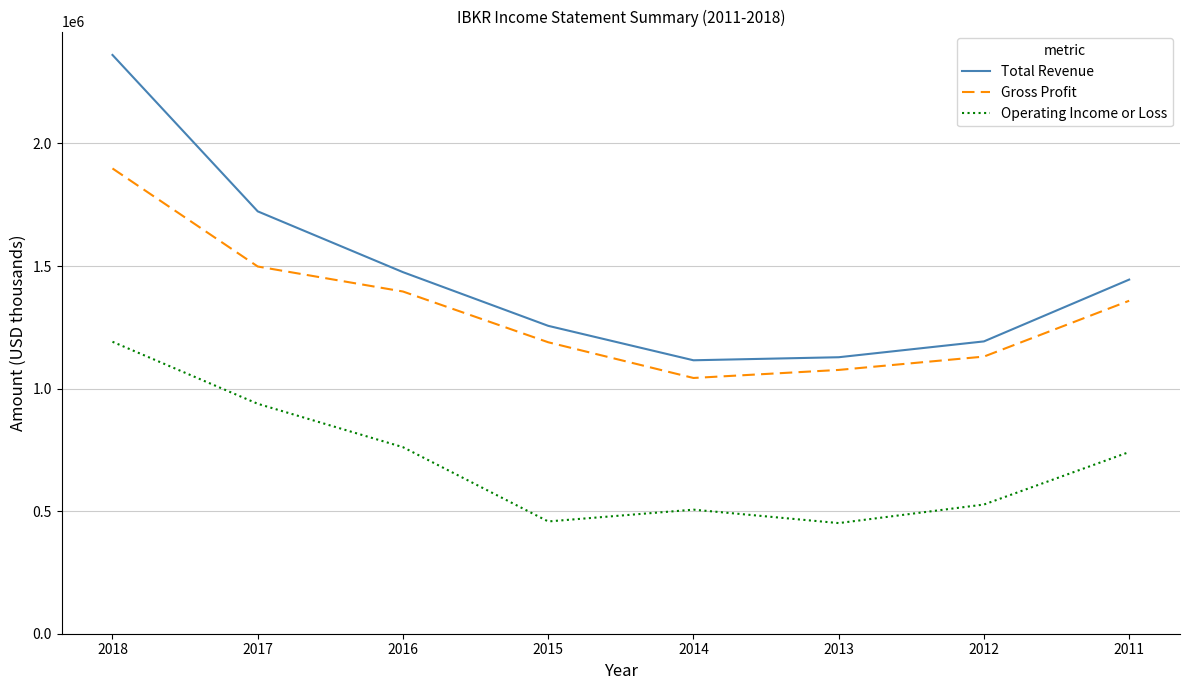

The Operating Income or Loss series shows 272413 at 2013. True or false?

False